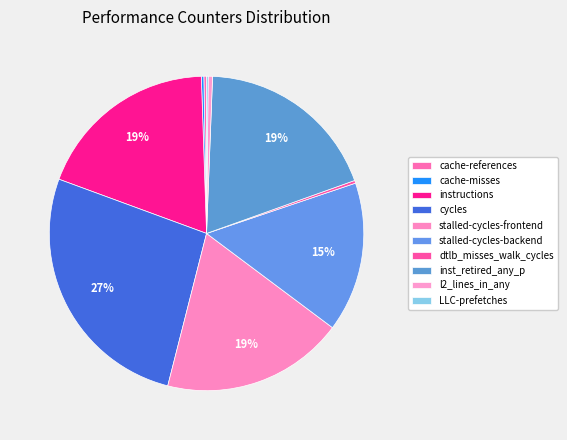

Does any single category account for the majority?

No